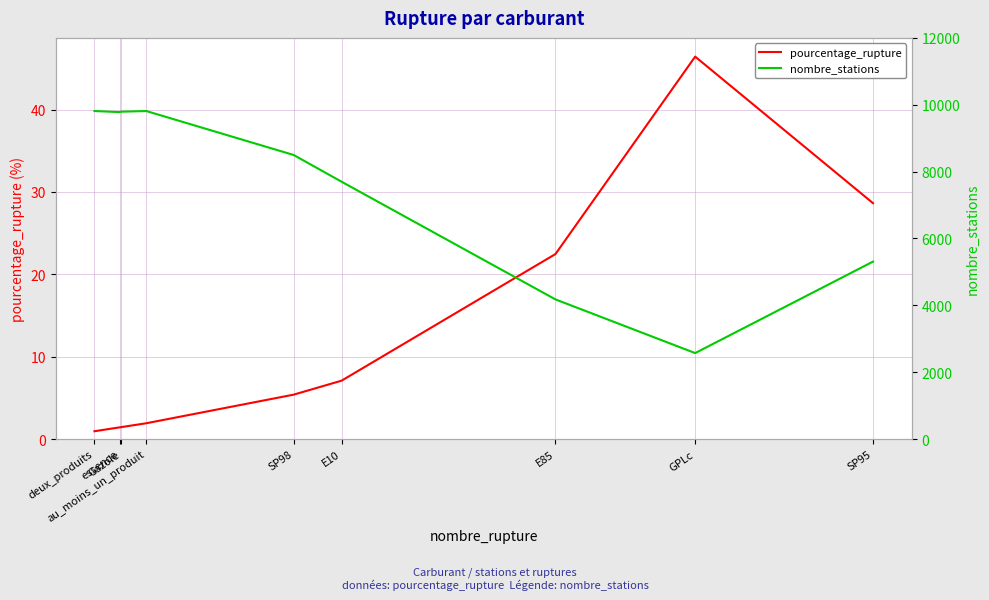

Reading left to right, what are all the values shown in this chart?

pourcentage_rupture: deux_produits=0.9	essence=1.4	Gazole=1.4	au_moins_un_produit=1.9	SP98=5.4	E10=7.1	E85=22.5	GPLc=46.4	SP95=28.6
nombre_stations: deux_produits=9812.0	essence=9781.0	Gazole=9793.0	au_moins_un_produit=9812.0	SP98=8498.0	E10=7697.0	E85=4177.0	GPLc=2572.0	SP95=5309.0